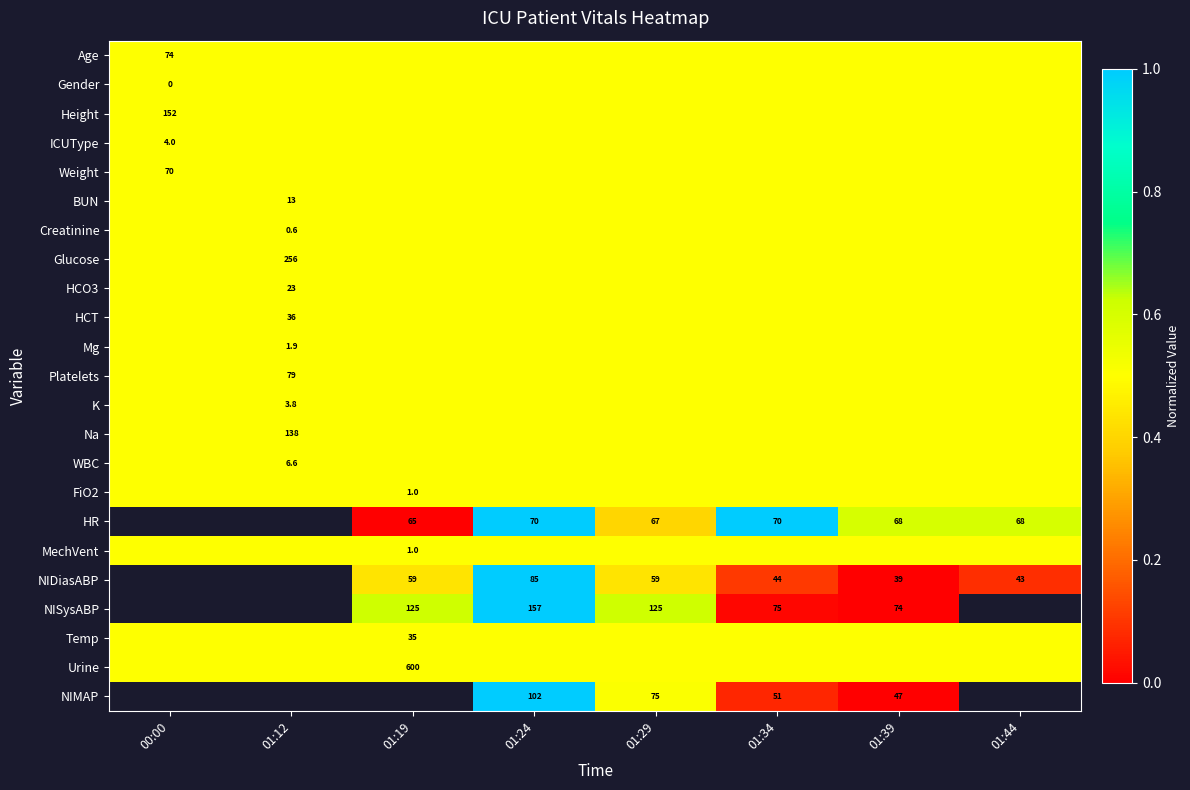

What is the difference between the highest and lowest values at 01:39?

0.6